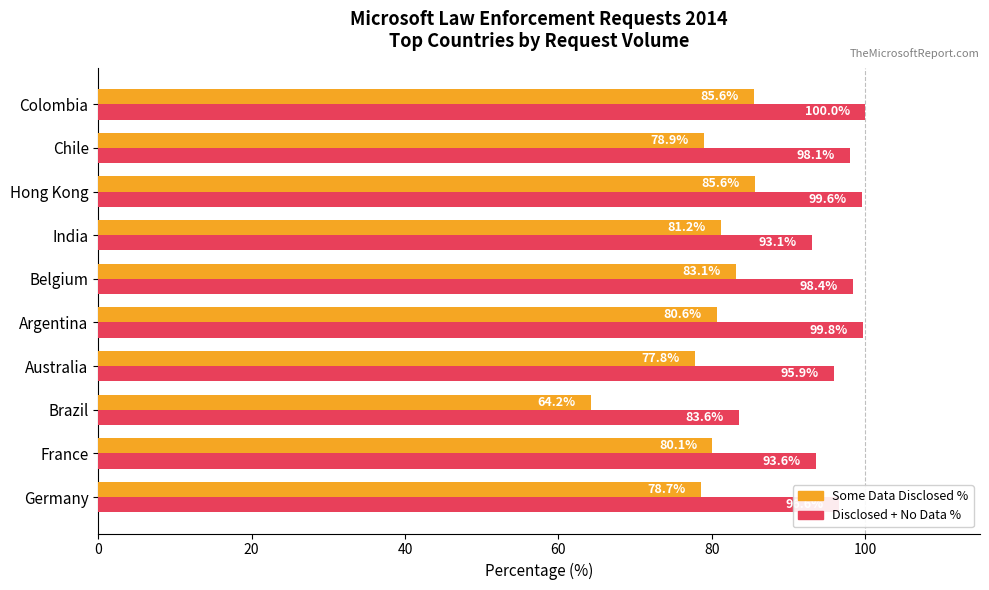

What is the total value across all series at Argentina?

180.4